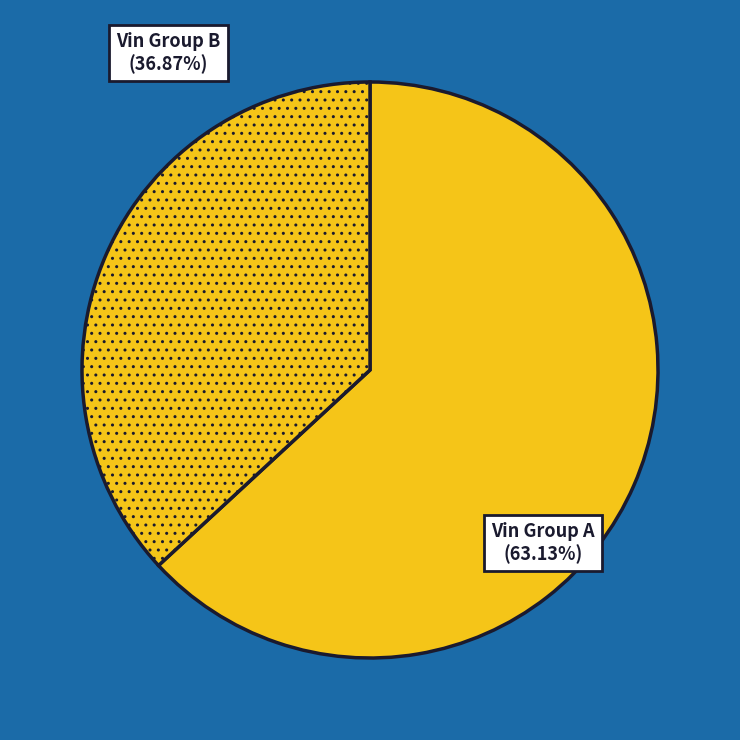

How many segments does this pie chart have?

2